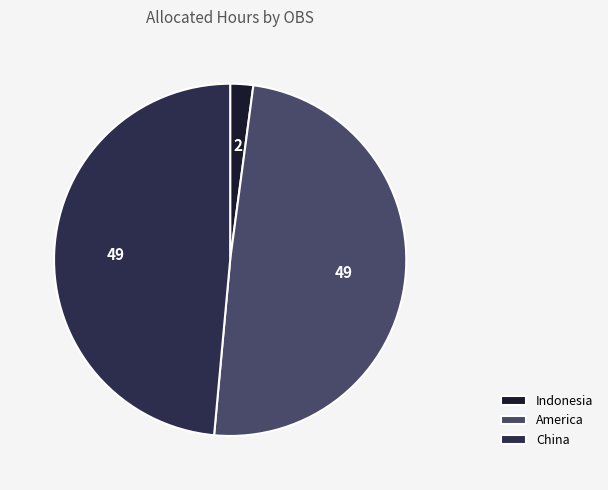

Which has a higher value, China or America?

America